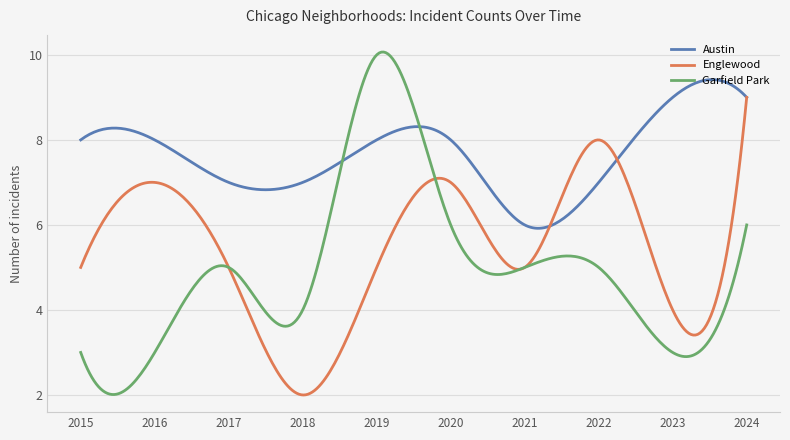

What is the sum of all Austin values?

2293.0